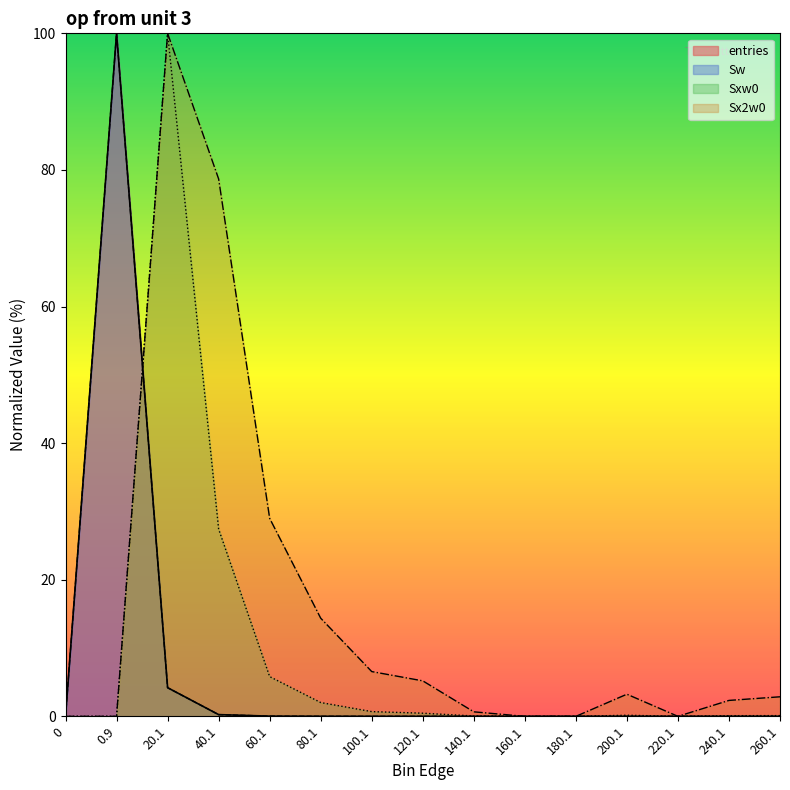

How many lines are shown in the chart?

4